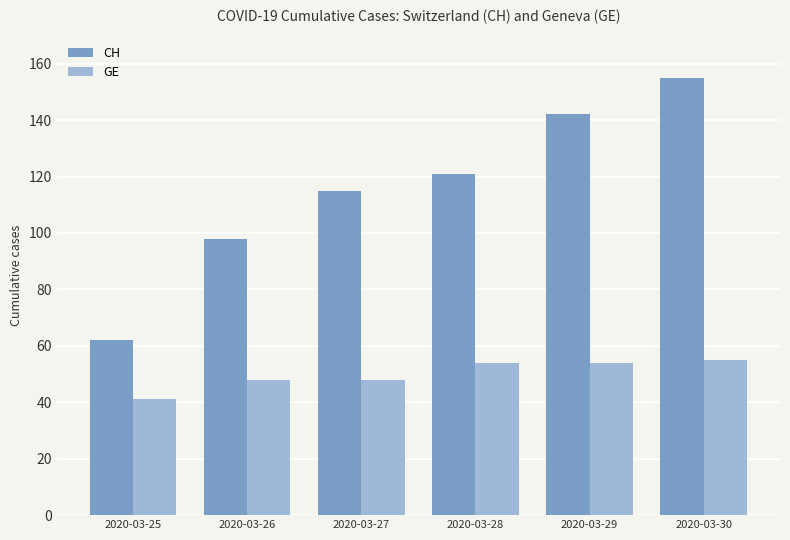

What is the difference between the highest and lowest values at 2020-03-28?

67